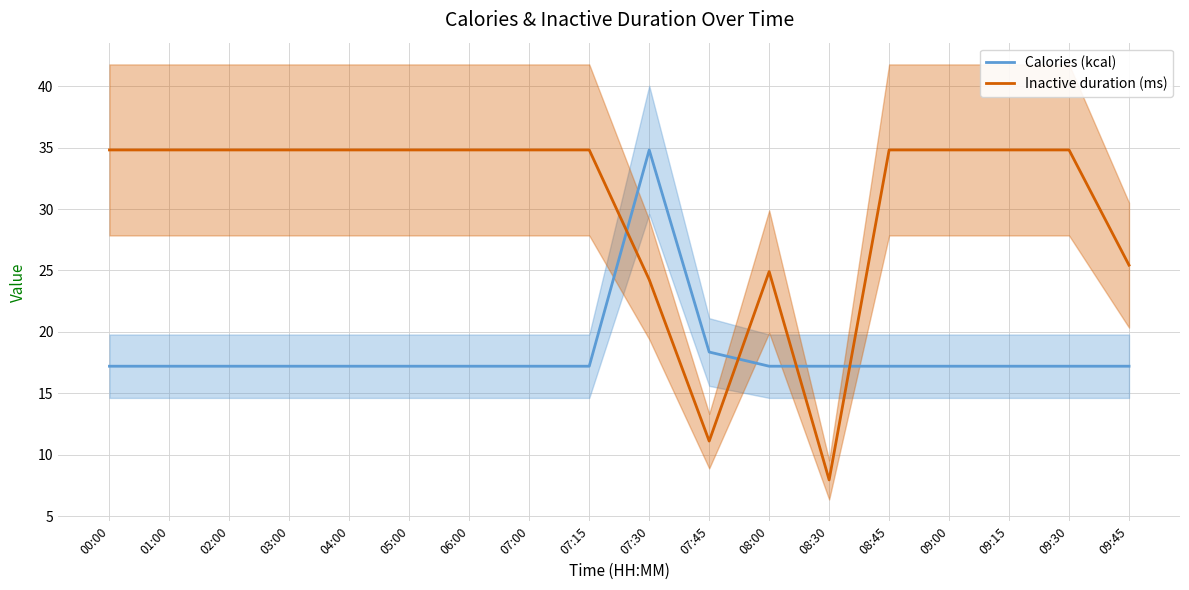

Reading right to left, transcribe all the data shown in this chart.

Calories (kcal): 17.2	17.2	17.2	17.2	17.2	17.2	17.2	18.4	34.8	17.2	17.2	17.2	17.2	17.2	17.2	17.2	17.2	17.2
Inactive duration (ms): 25.4	34.8	34.8	34.8	34.8	7.9	24.9	11.1	24.2	34.8	34.8	34.8	34.8	34.8	34.8	34.8	34.8	34.8